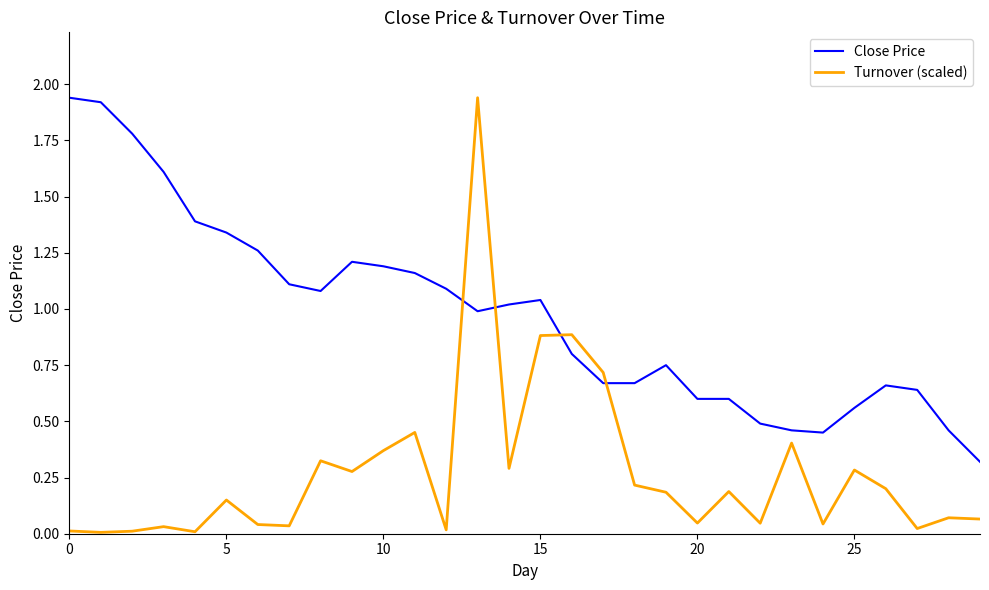

How many categories are shown in the chart?

30